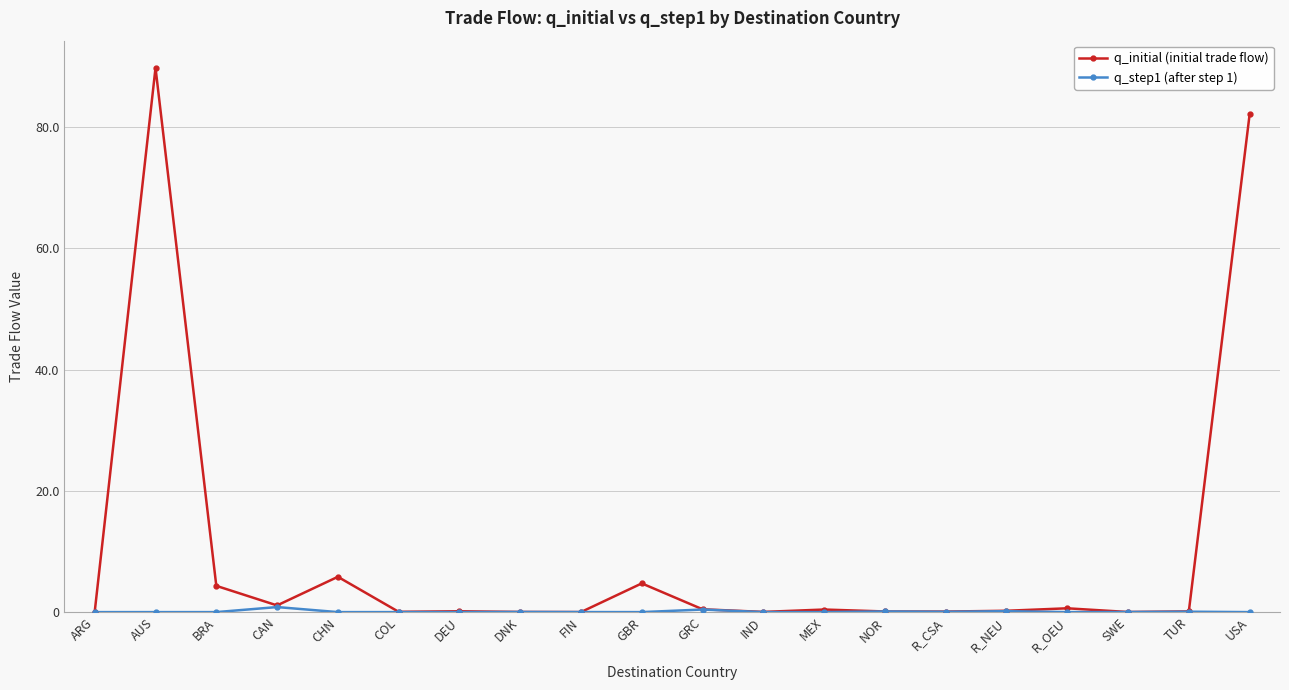

What is the spread (max minus min) of values at USA?

82.1